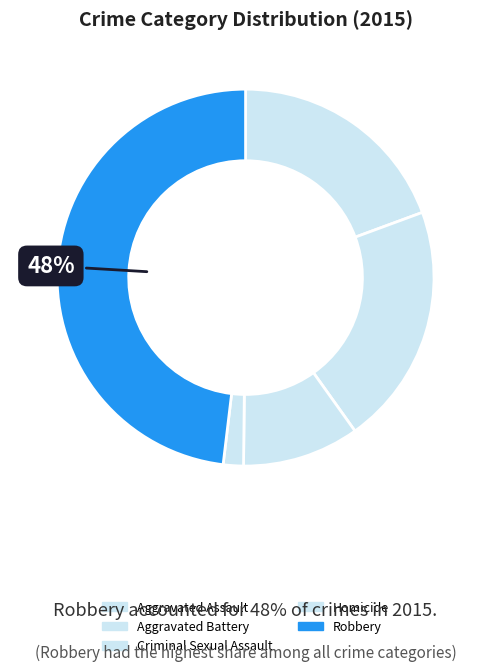

Which slice is the smallest?

Homicide